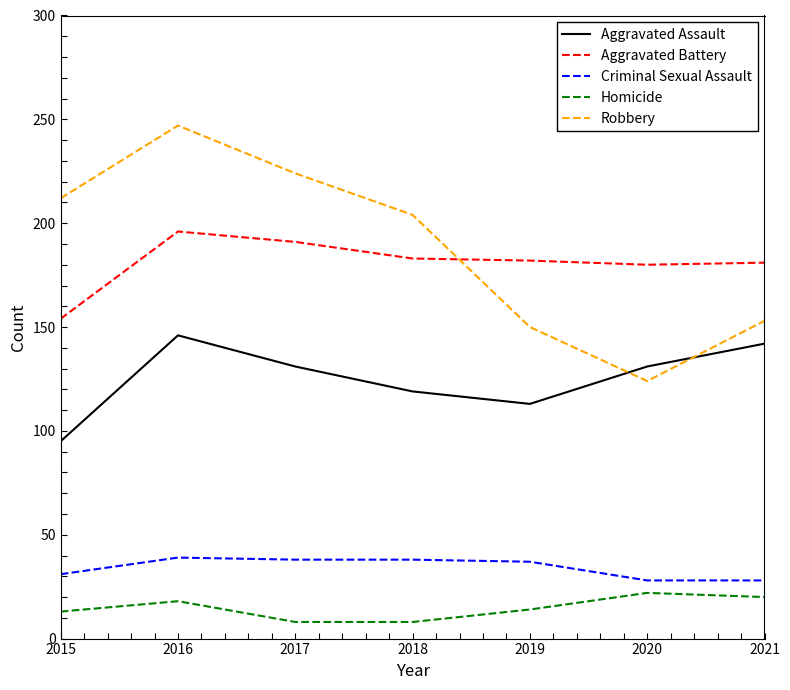

Which series changed the most between 2016 and 2017?

Robbery